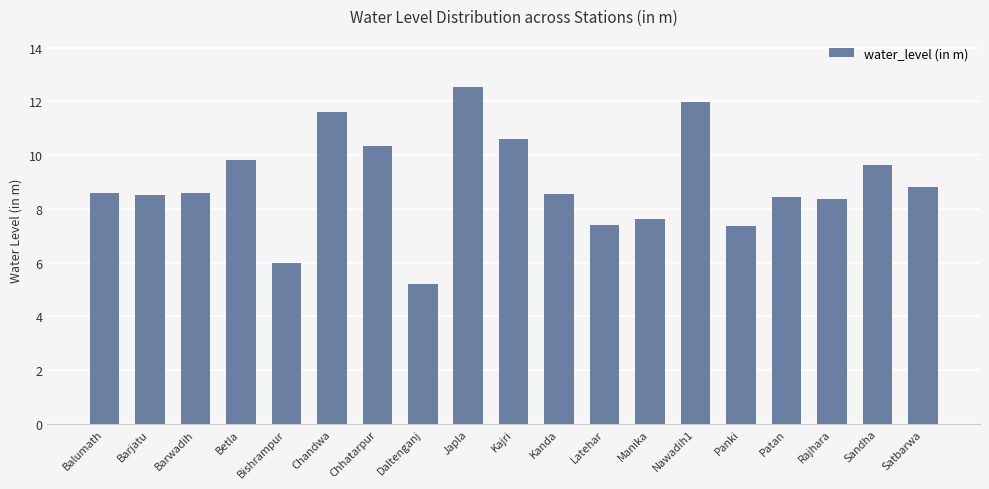

Which label corresponds to the smallest value in the chart?

Daltenganj